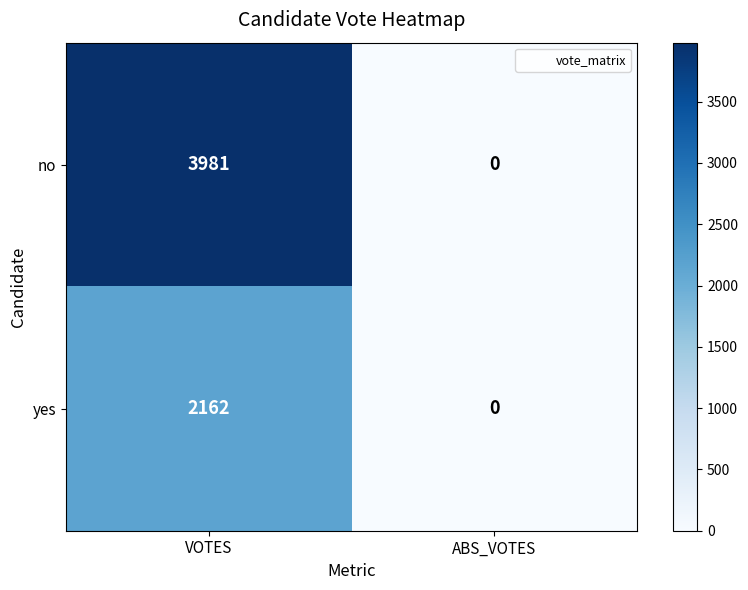

What is the greatest value displayed?

3981